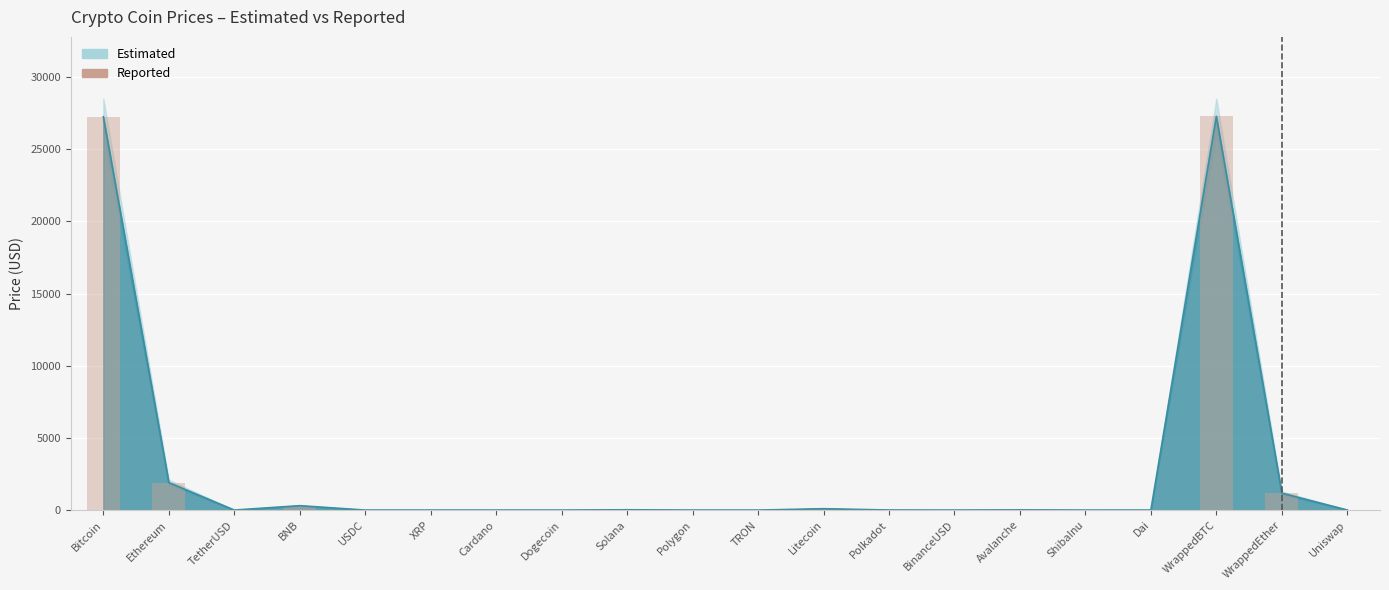

What is the sum of the values at Ethereum and WrappedBTC?

29178.3